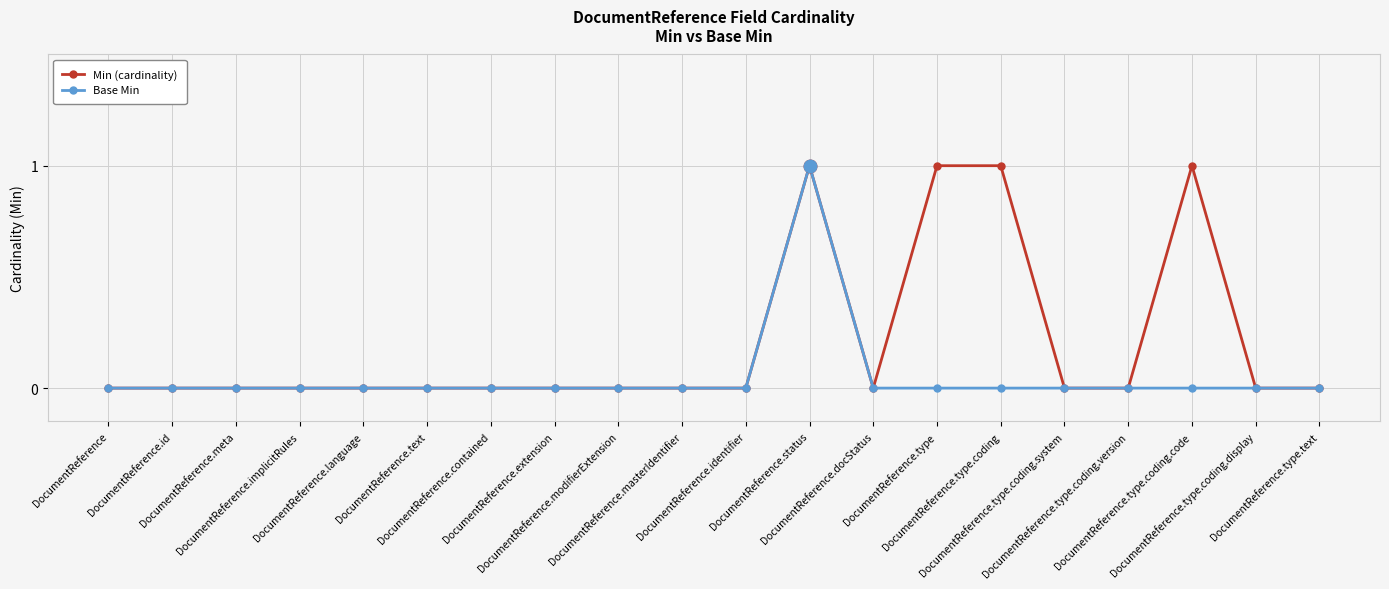

List the series in order of their overall mean, lowest first.

Base Min, Min (cardinality)